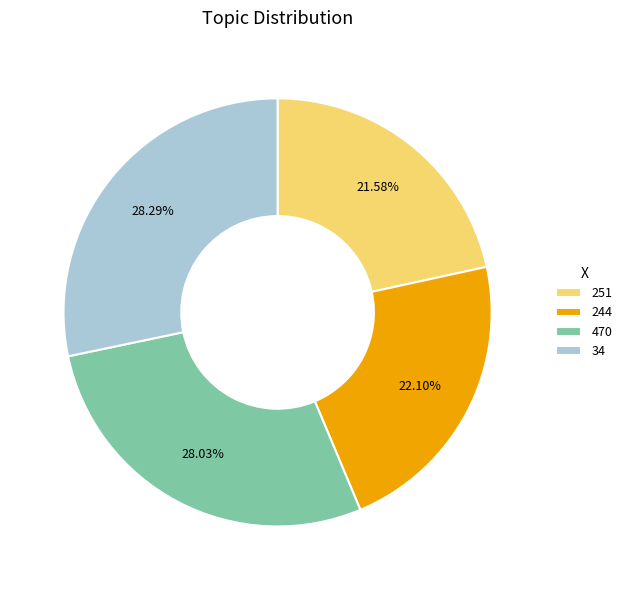

What is the ratio of the value at 251 to the value at 34?

0.8